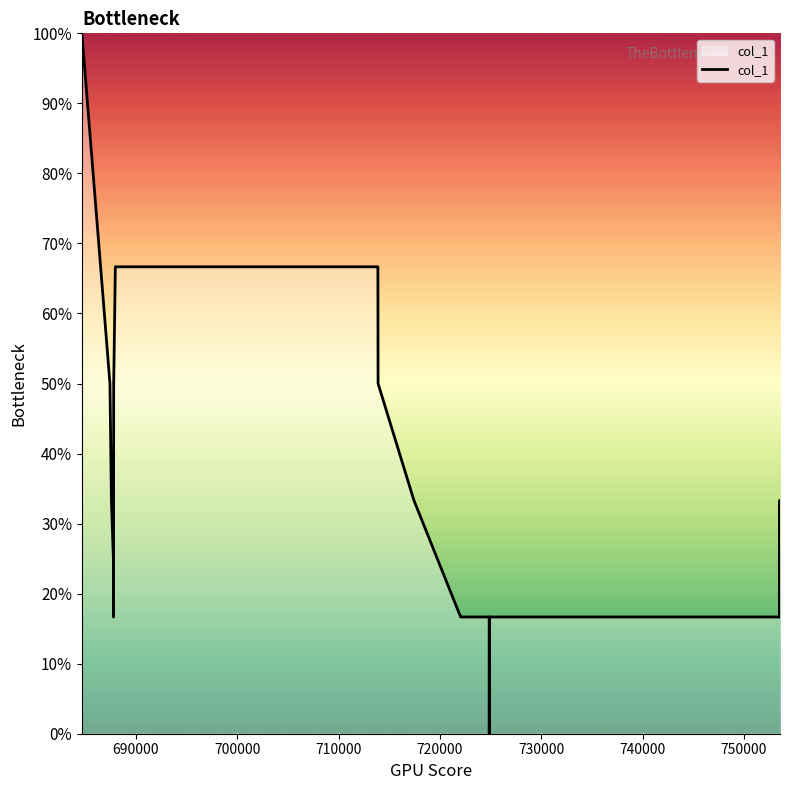

Does the chart display data point markers on the line(s)?

No